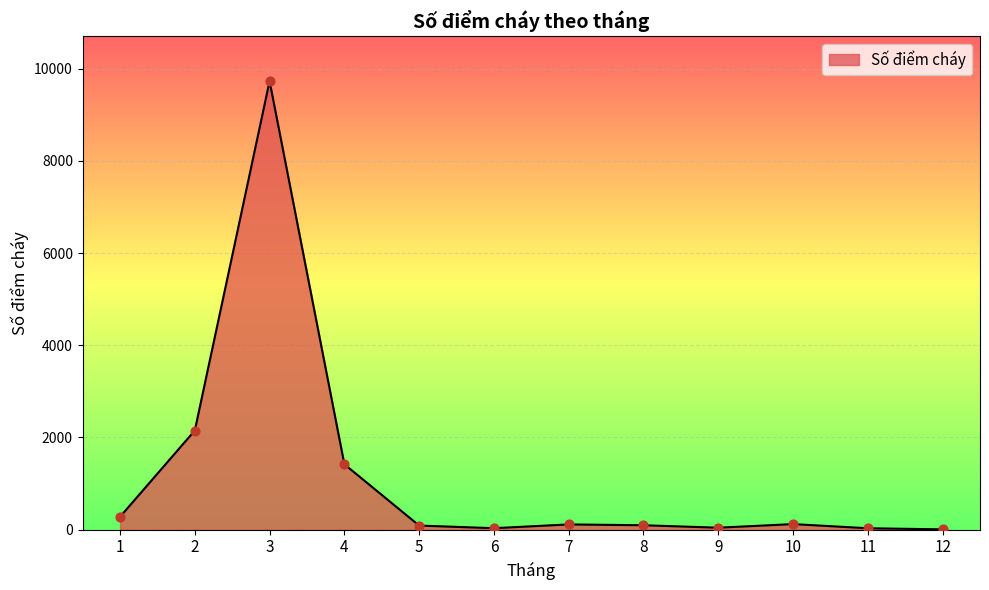

Between 2 and 1, which is larger?

2